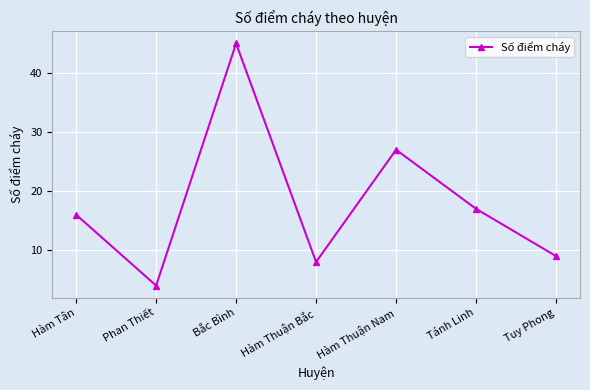

List the labels in order of value, largest first.

Bắc Bình, Hàm Thuận Nam, Tánh Linh, Hàm Tân, Tuy Phong, Hàm Thuận Bắc, Phan Thiết